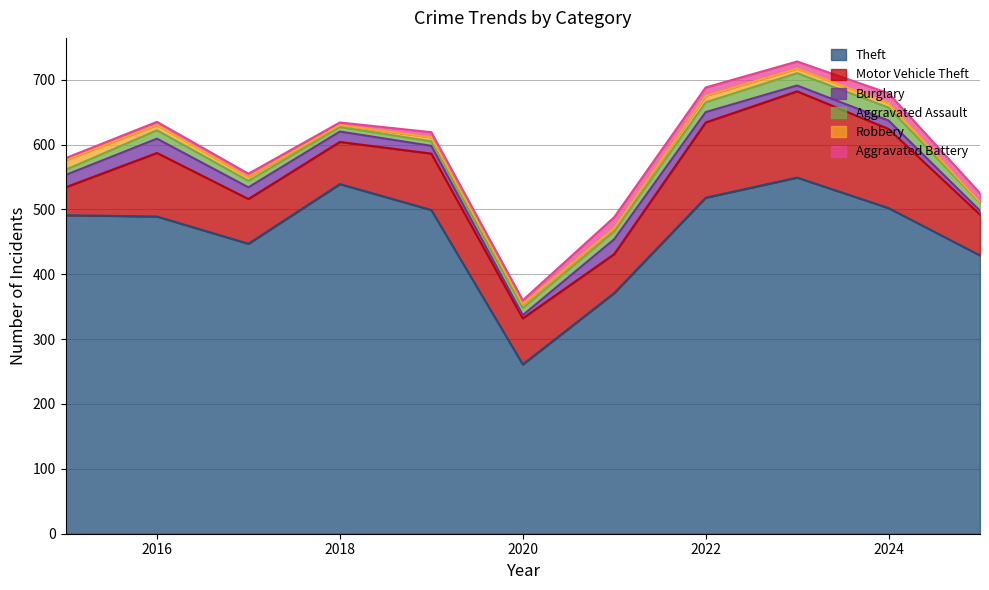

Which series has the largest total across all categories?

Theft